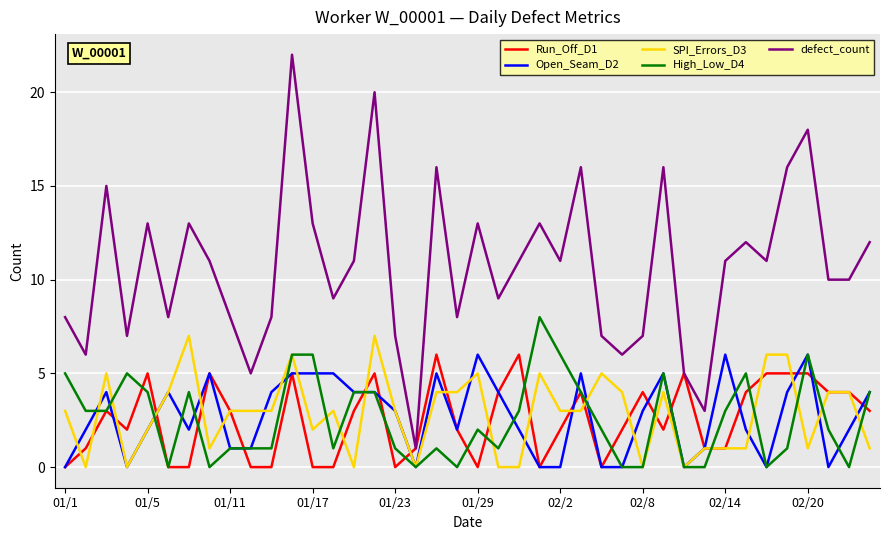

What is the greatest value displayed?

22